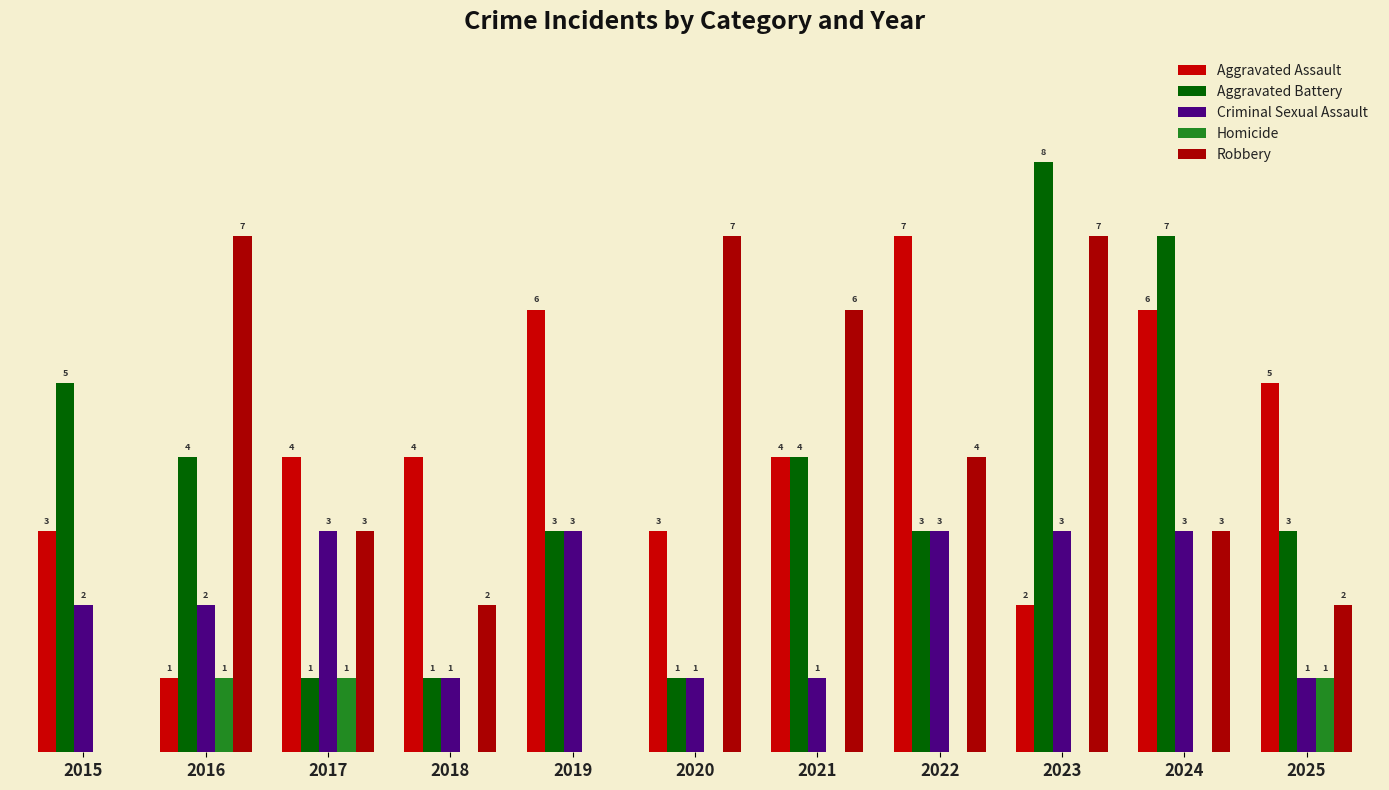

Reading left to right, extract all data points from this chart.

Aggravated Assault: 3	1	4	4	6	3	4	7	2	6	5
Aggravated Battery: 5	4	1	1	3	1	4	3	8	7	3
Criminal Sexual Assault: 2	2	3	1	3	1	1	3	3	3	1
Homicide: 0	1	1	0	0	0	0	0	0	0	1
Robbery: 0	7	3	2	0	7	6	4	7	3	2